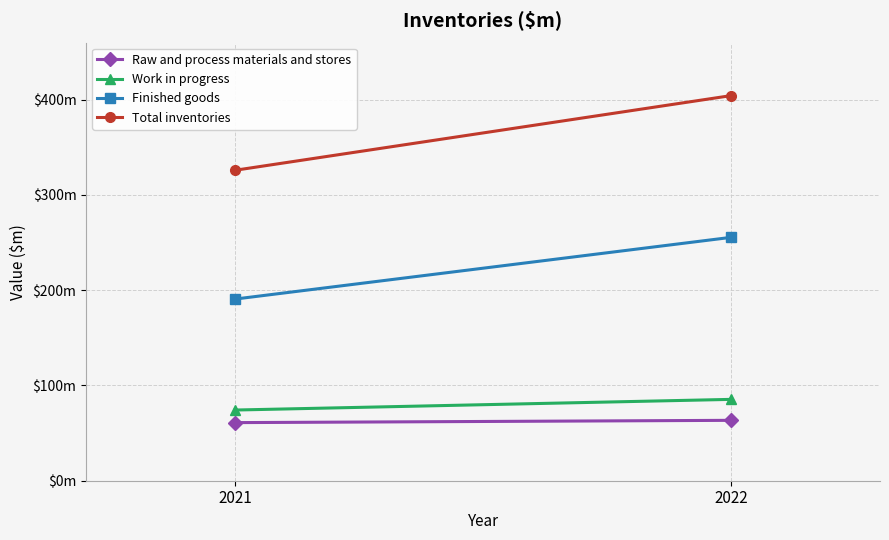

True or false: Finished goods has a value of 255.5 at 2022.

True